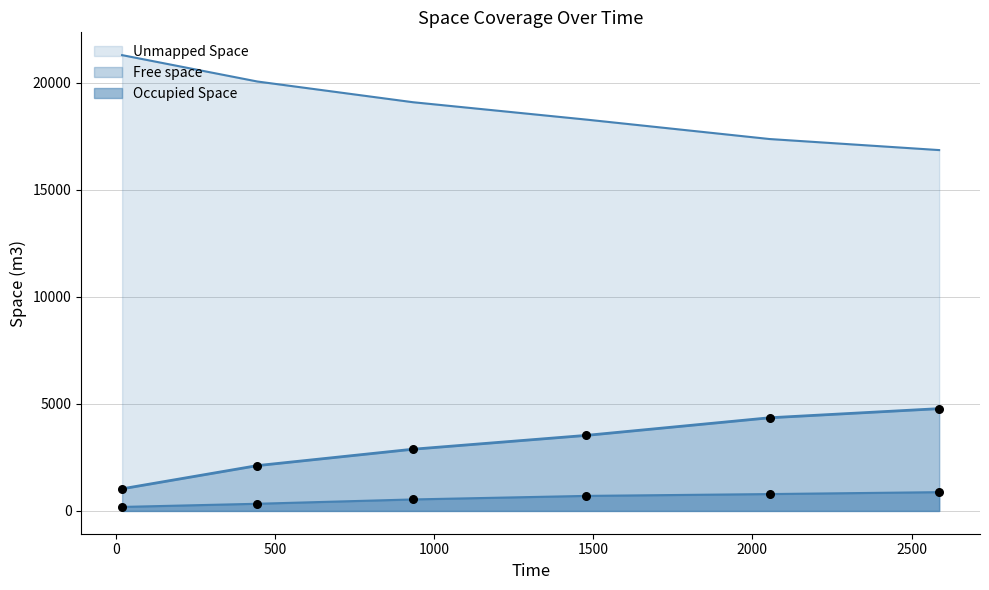

Which series has the largest total across all categories?

Unmapped Space